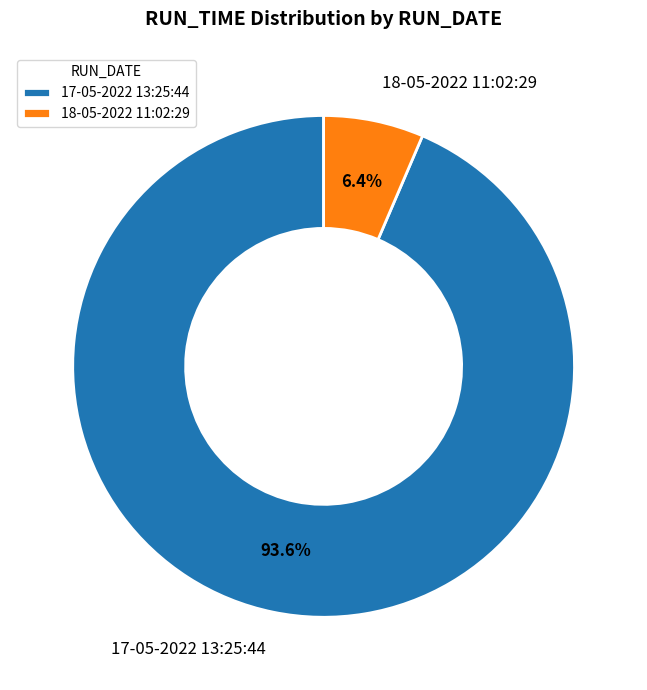

To the nearest percent, what is the combined percentage of 17-05-2022 13:25:44 and 18-05-2022 11:02:29?

100%